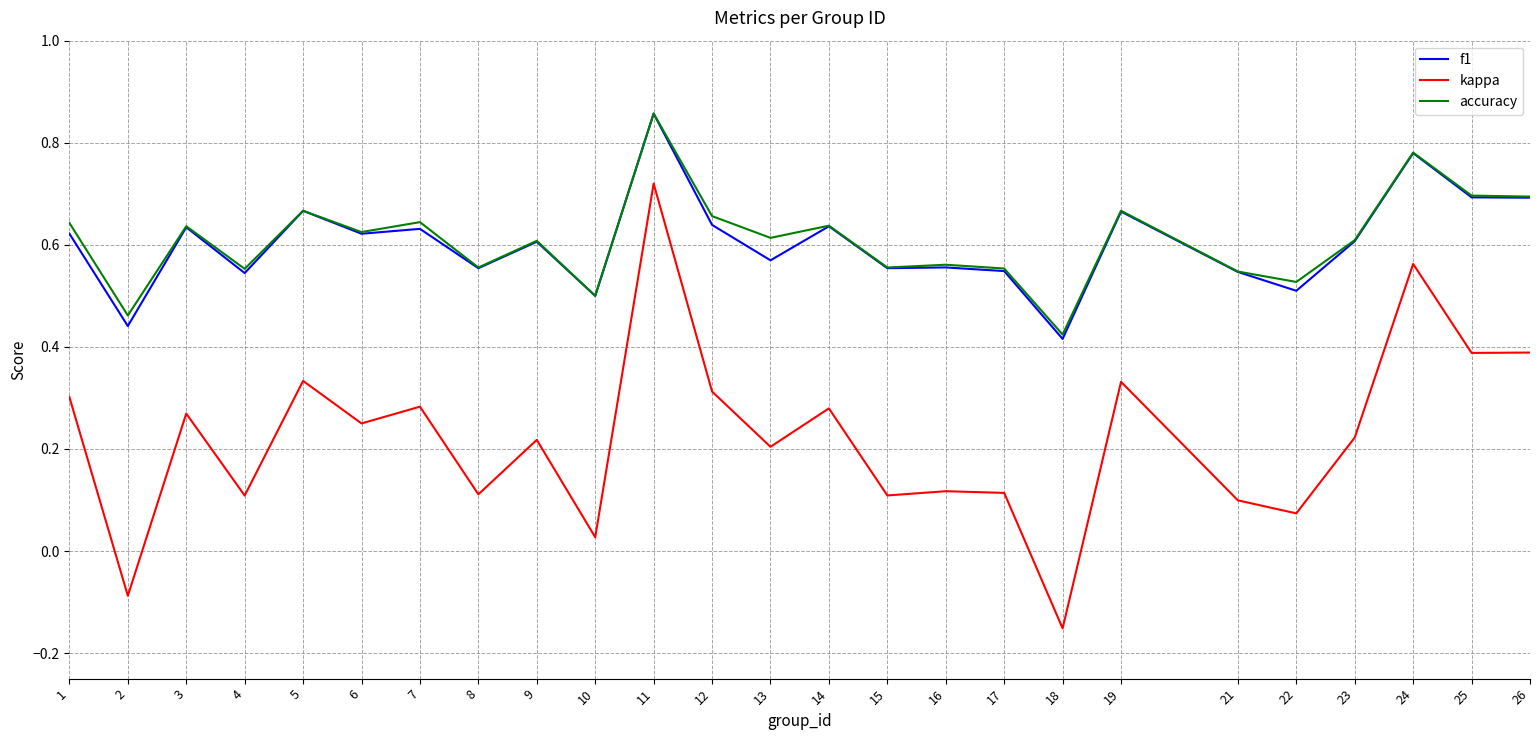

What is the total value across all series at 9?

1.4